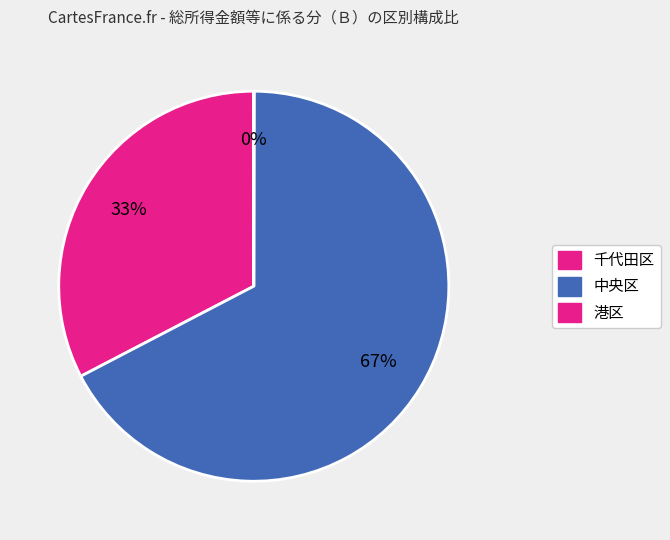

How many slices are in this pie chart?

3